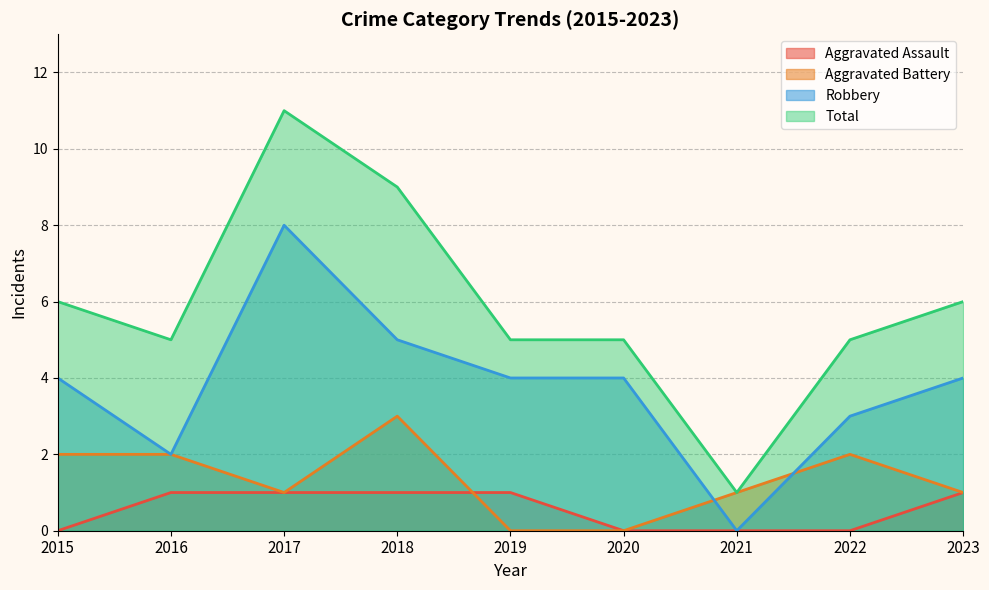

Where is the first local minimum for Aggravated Battery?

2017